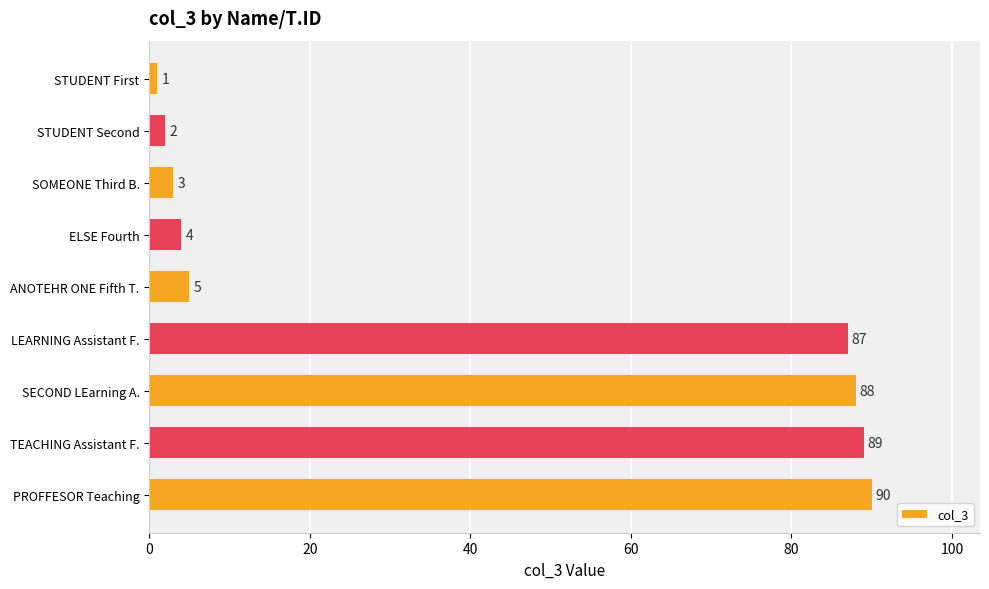

How many categories are shown in the chart?

9